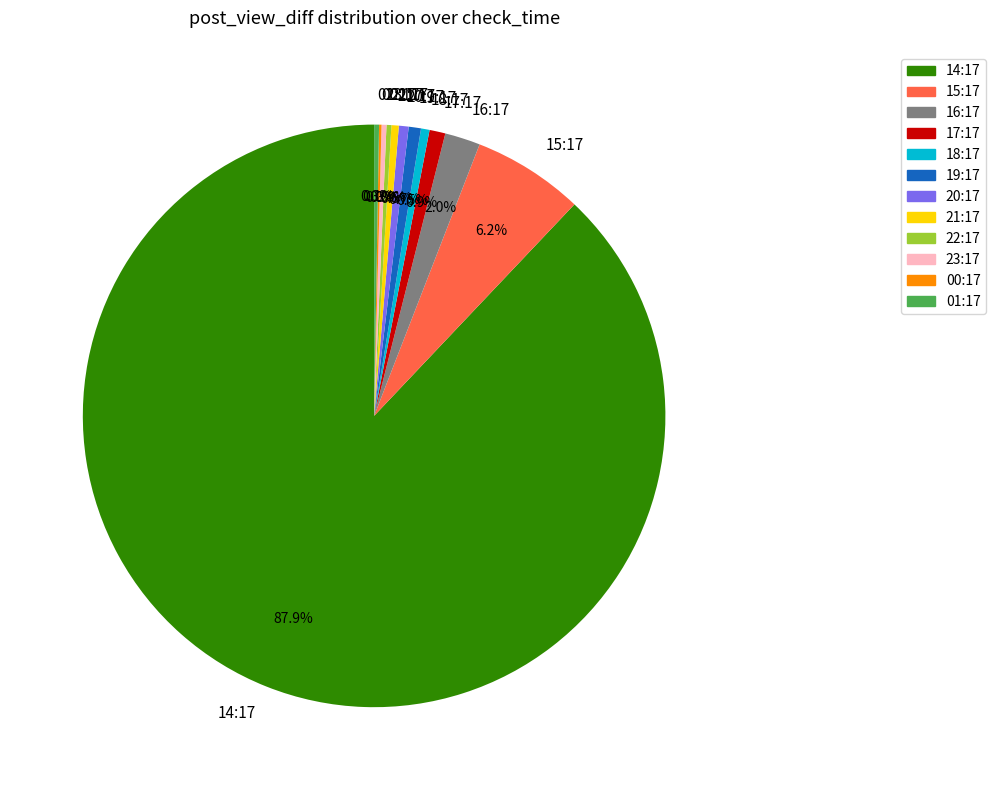

The 21:17 slice represents 0% of the pie. True or false?

True